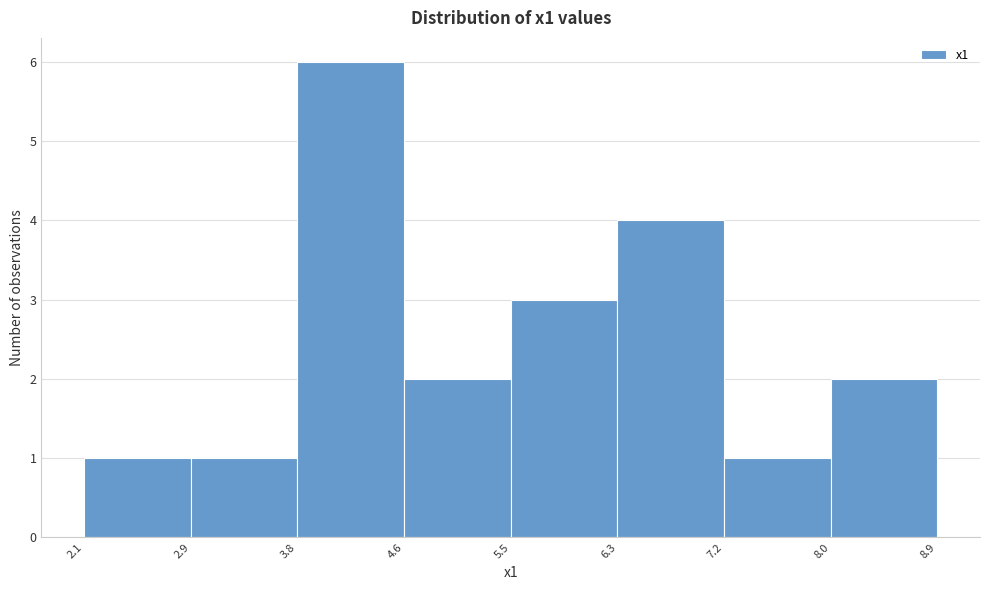

How tall is the bar that spans 8.0 to 8.9 on the x-axis? The values are not printed on the chart, so give them approximately, as read against the axis.

2